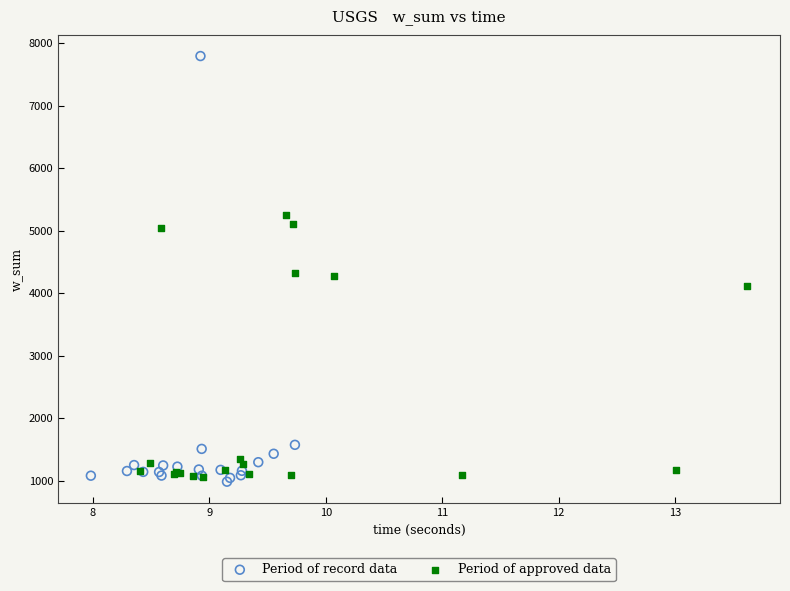

Which series has the largest Y range (max minus min)?

Period of record data